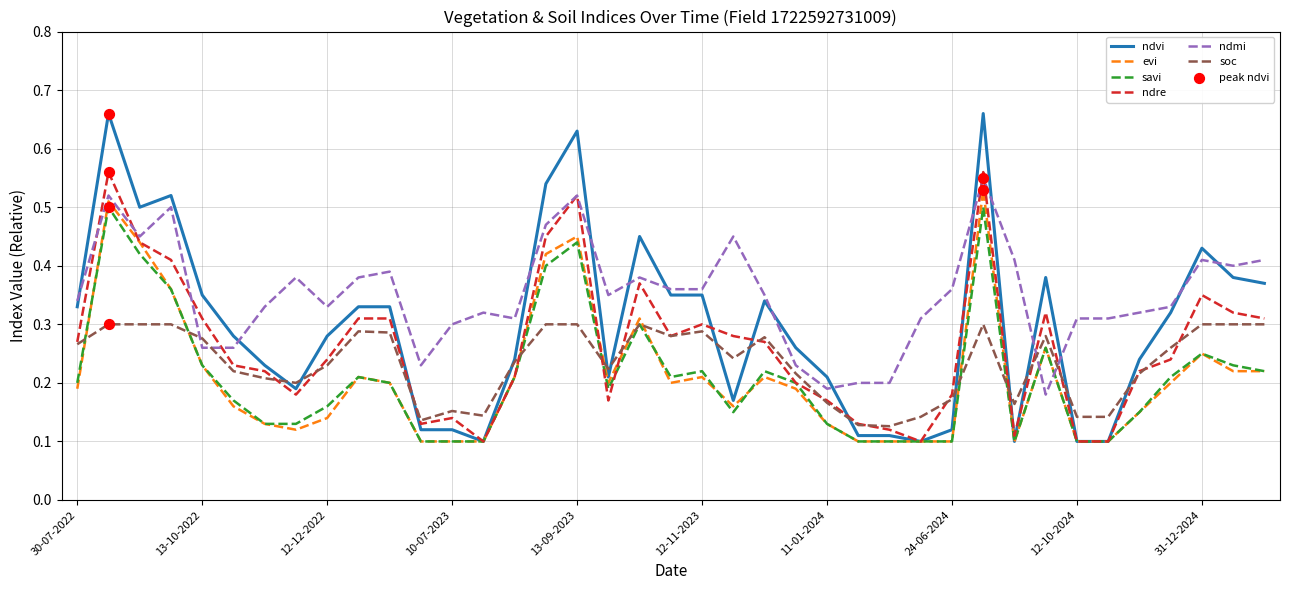

Which series has the largest total across all categories?

ndmi